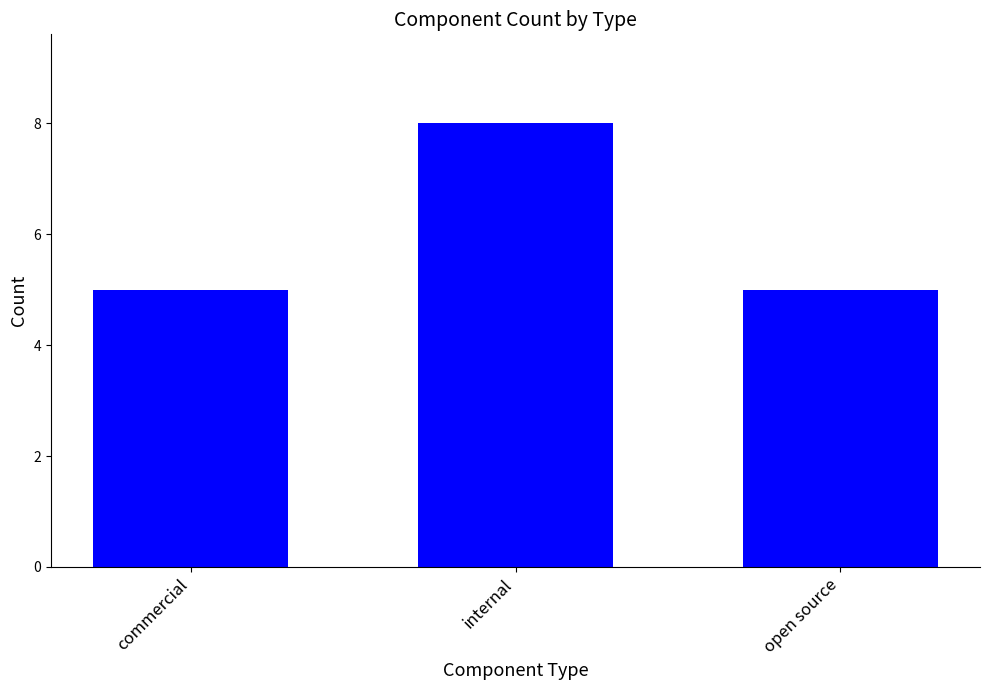

What is the ratio of the value at commercial to the value at internal?

0.6